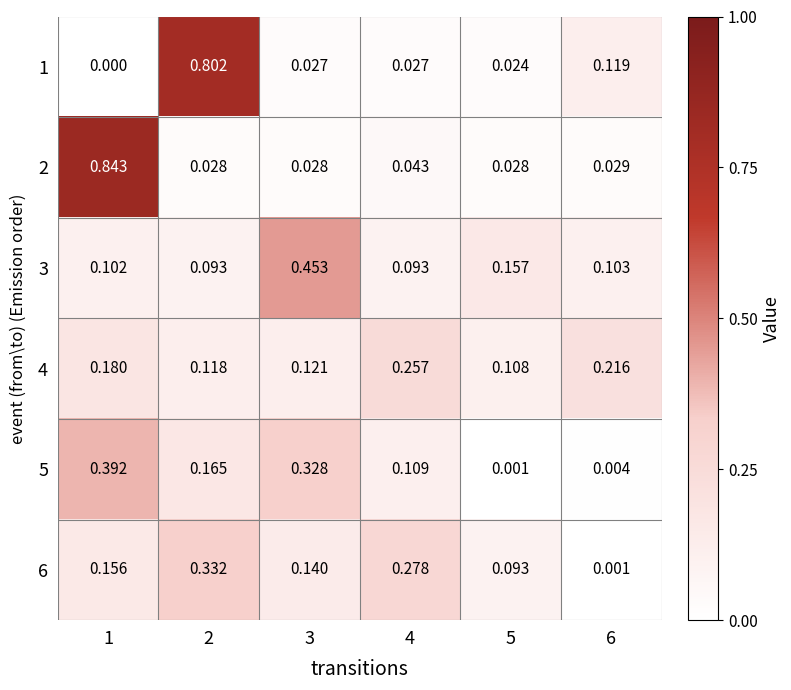

Which label corresponds to the smallest value in the chart?

1